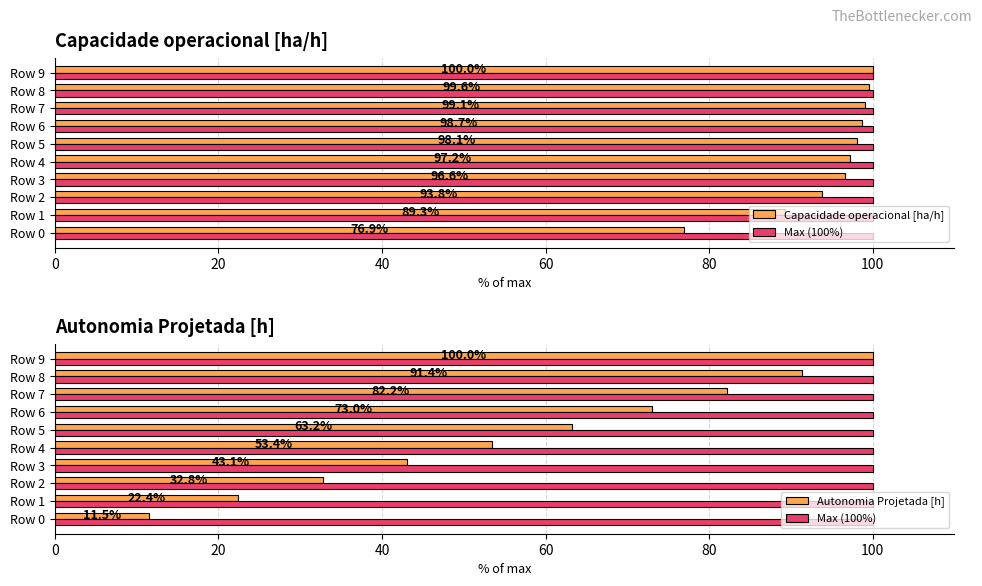

What is the spread (max minus min) of values at 100?

97.8